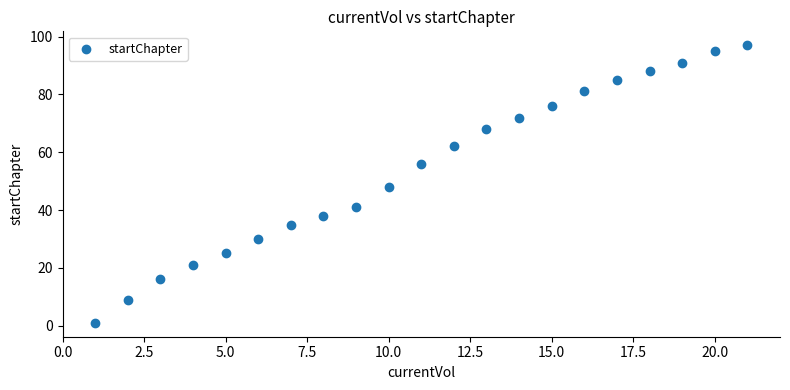

What is the range of Y values (max minus min)?

96